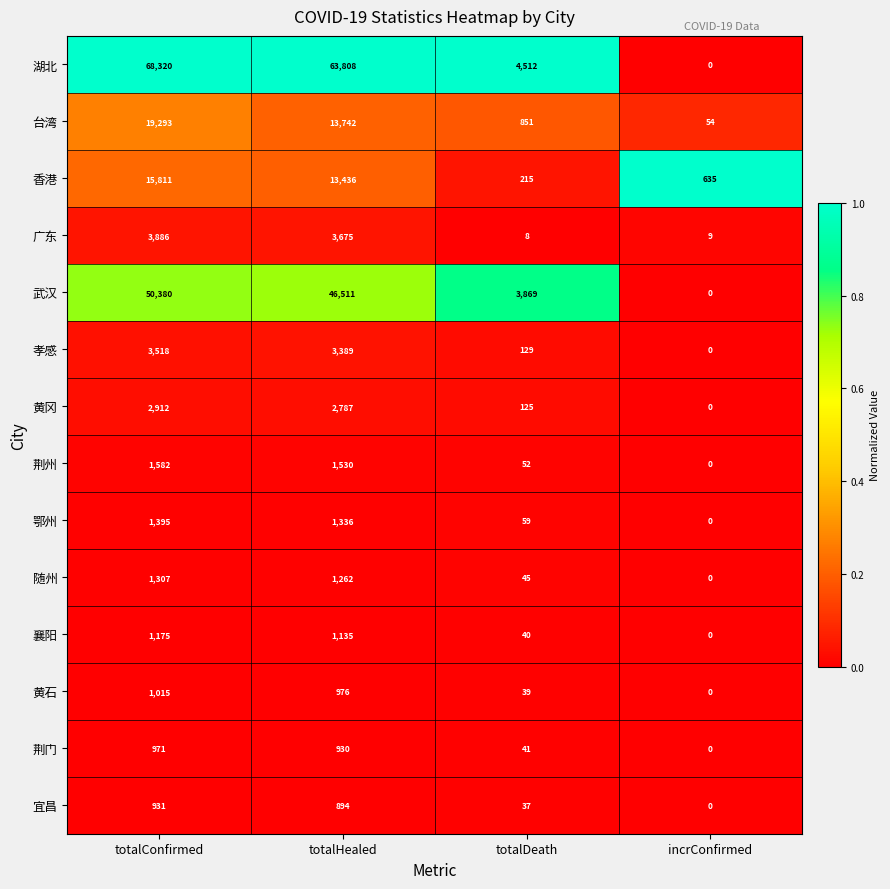

What is the sum of the 黄冈 values at totalHealed and totalDeath?

2912